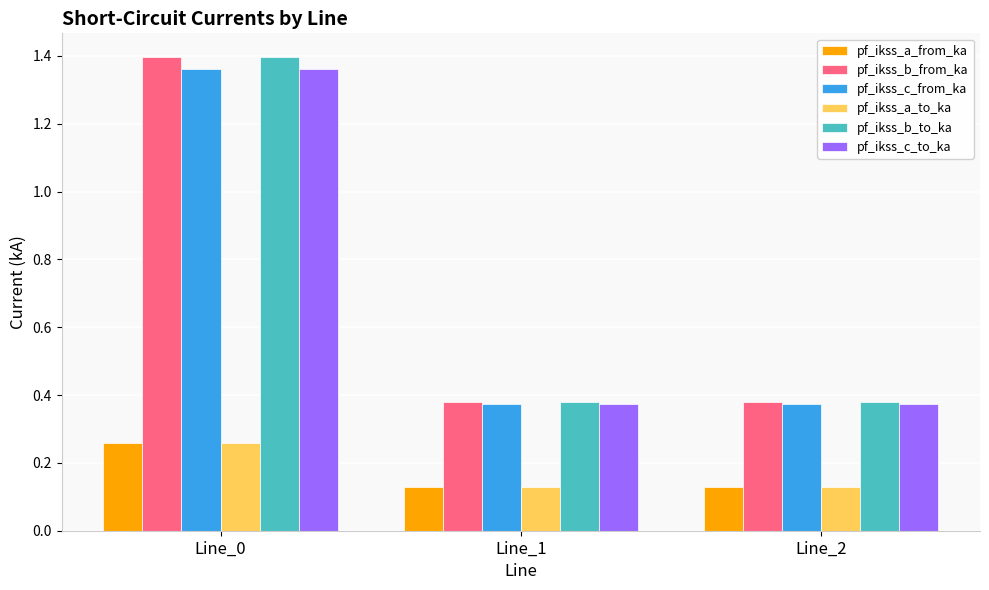

True or false: pf_ikss_b_from_ka has a value of 1.4 at Line_0.

True